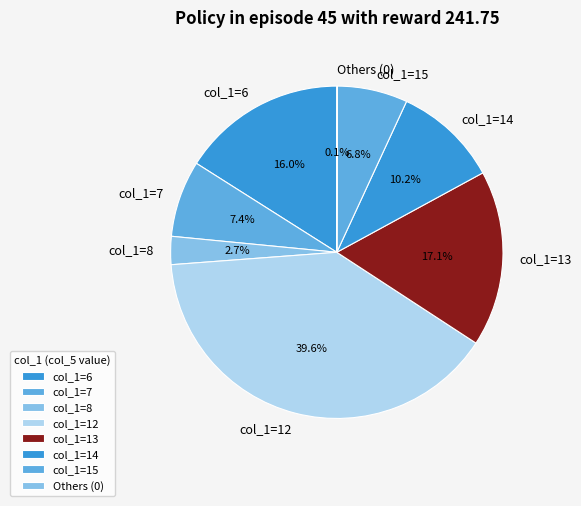

Which category has the biggest portion of the pie?

col_1=12